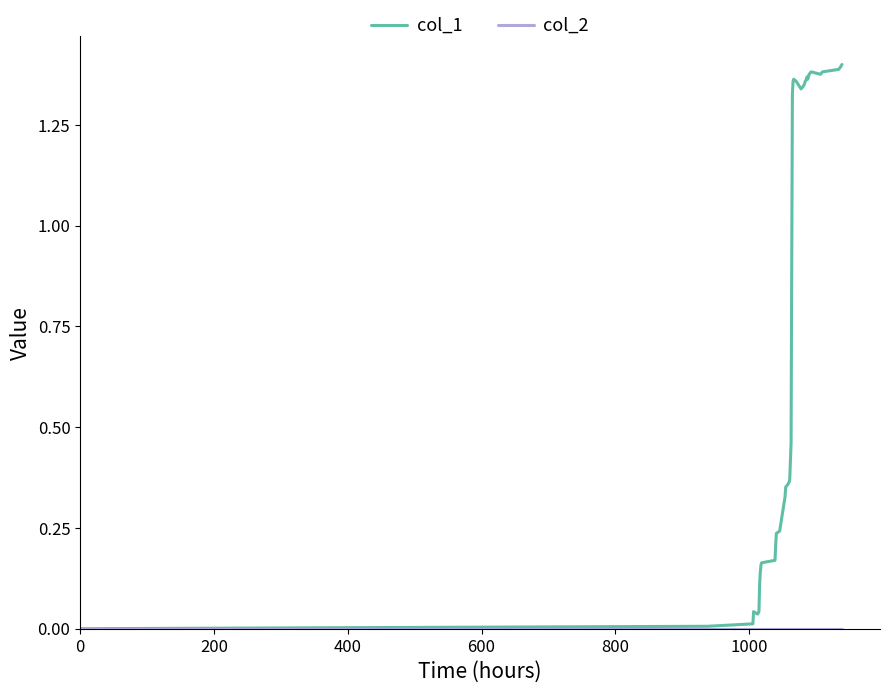

Which series has the largest range (max minus min)?

col_1